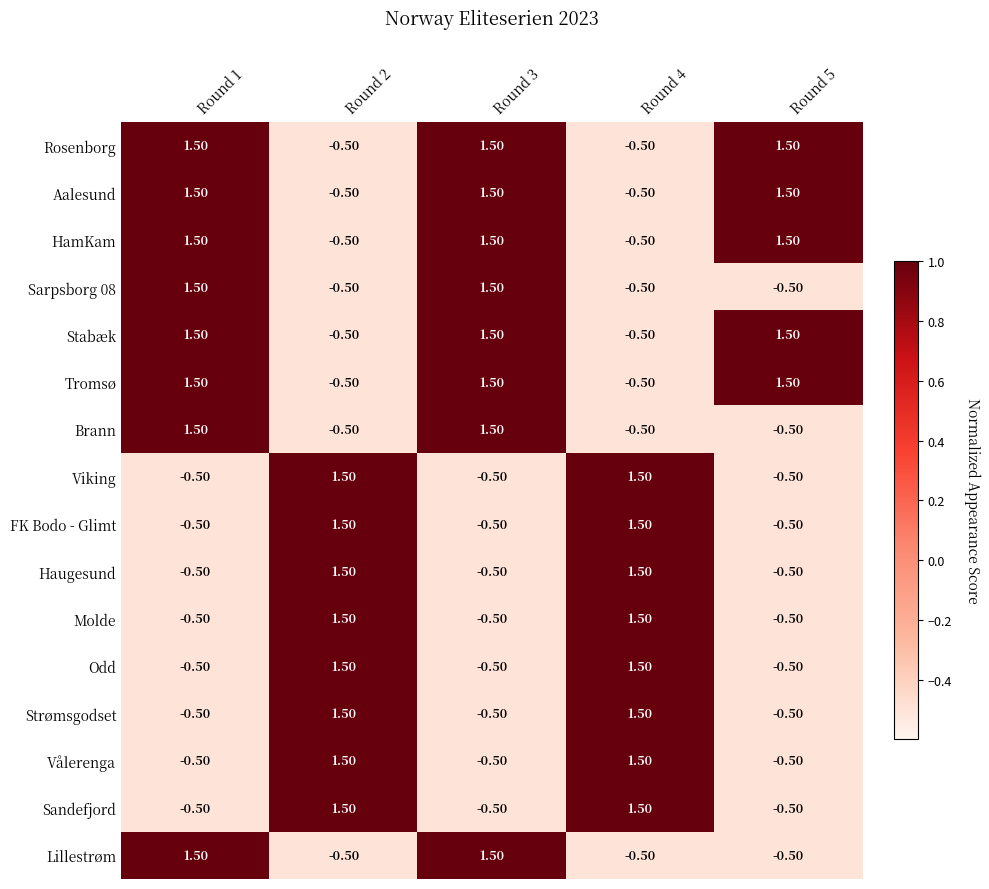

What is the total value across all series at Round 2?

8.0